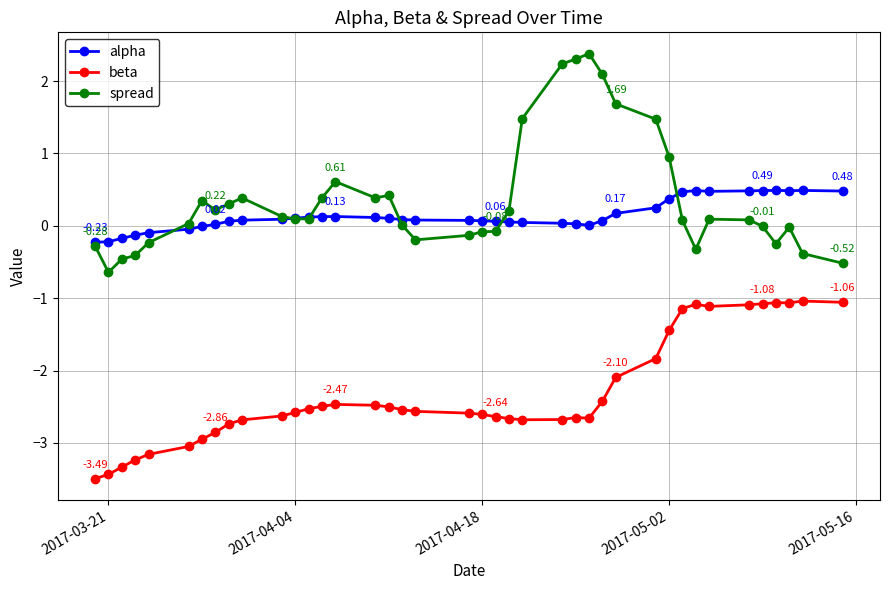

Does the chart have visible grid lines?

Yes